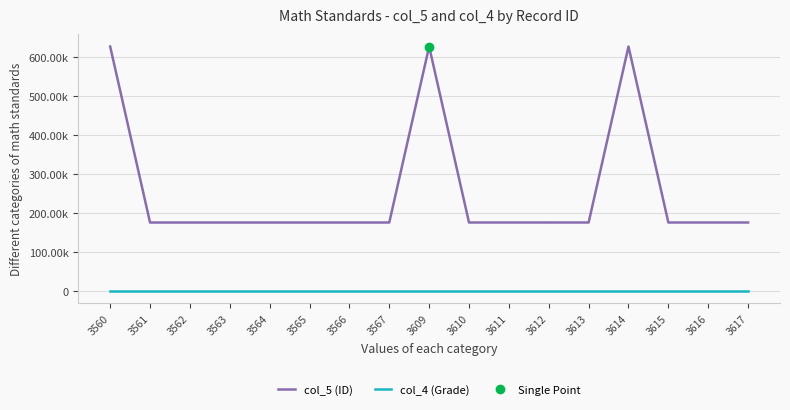

What are all the series names shown in the legend?

col_5 (ID), col_4 (Grade)